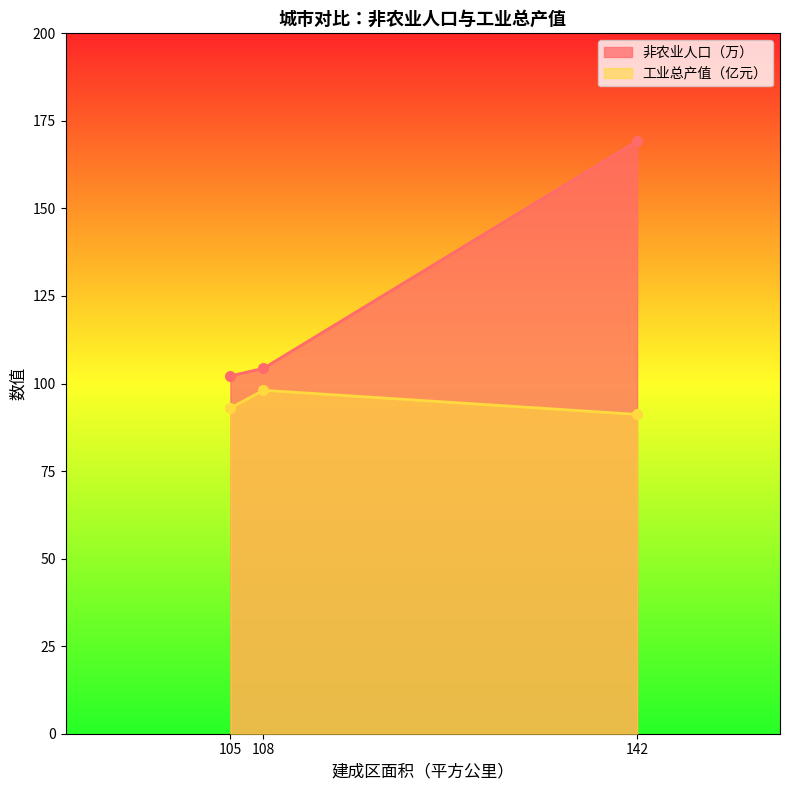

Which has a higher value, 108 or 142?

142